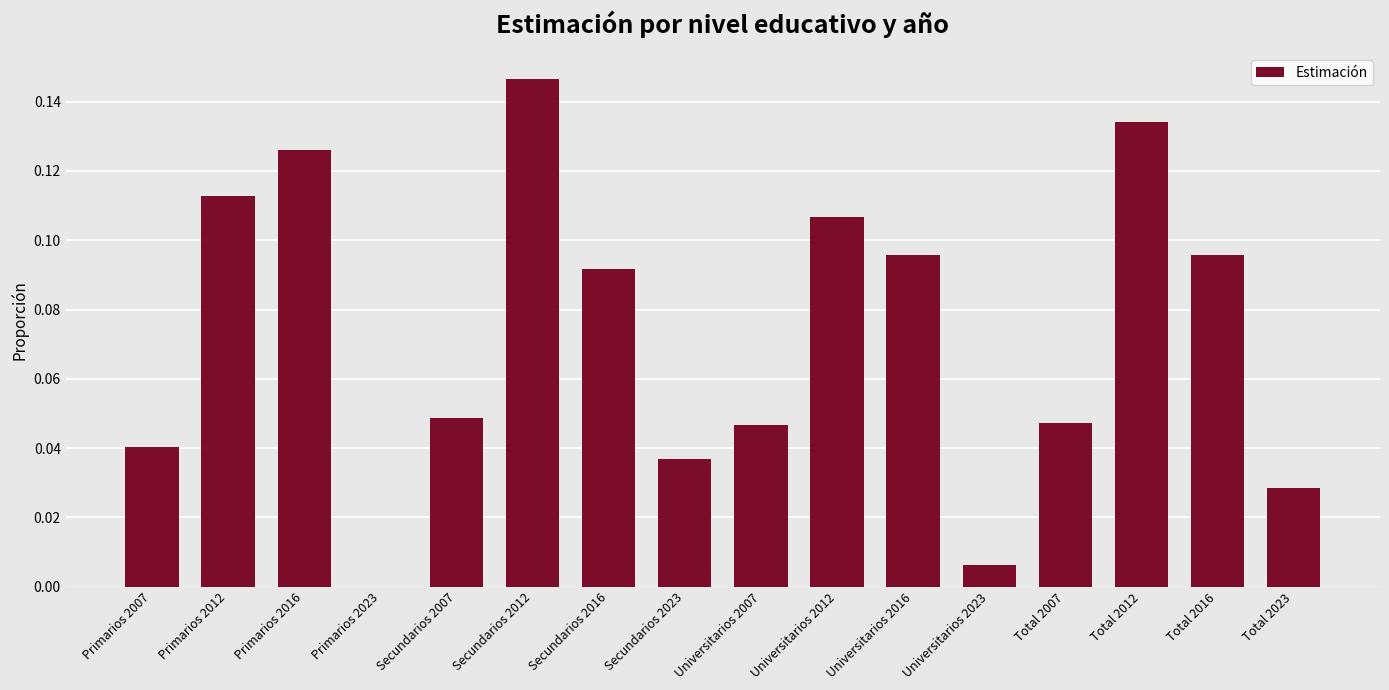

How many data points are above 0?

15